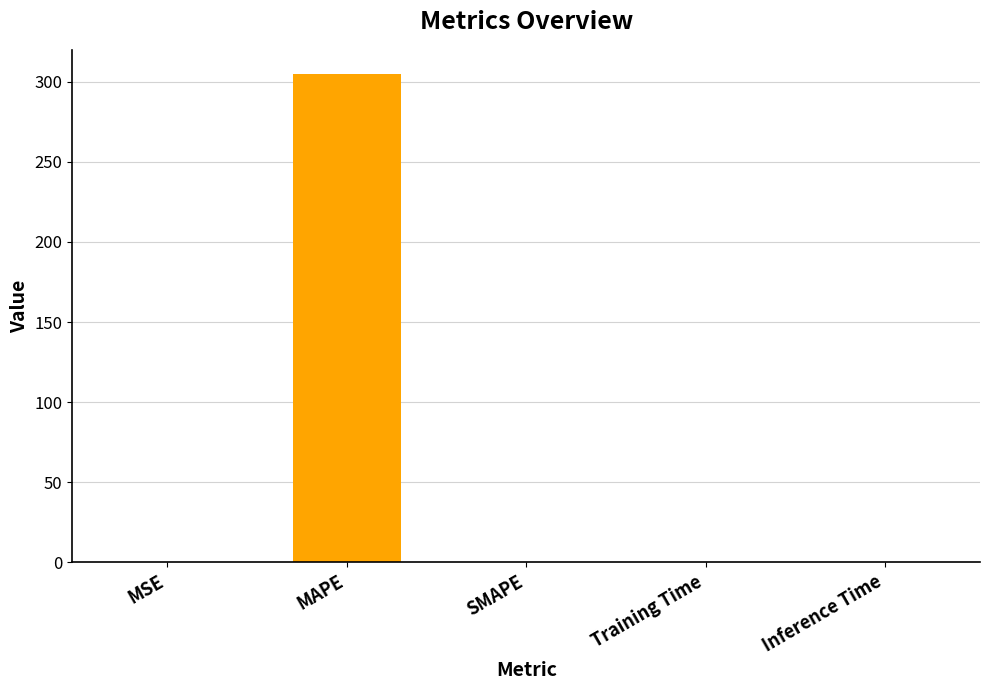

At which category does the chart reach its peak across all series?

MAPE